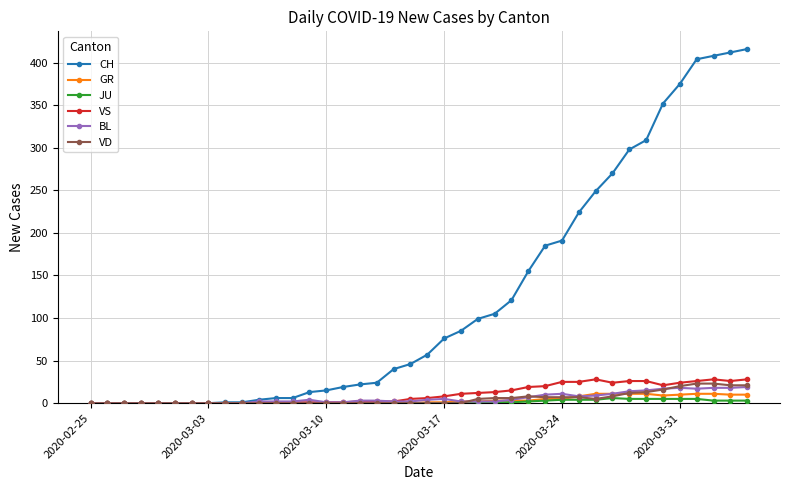

Rank the series by their maximum value, from highest to lowest.

CH, VS, VD, BL, GR, JU